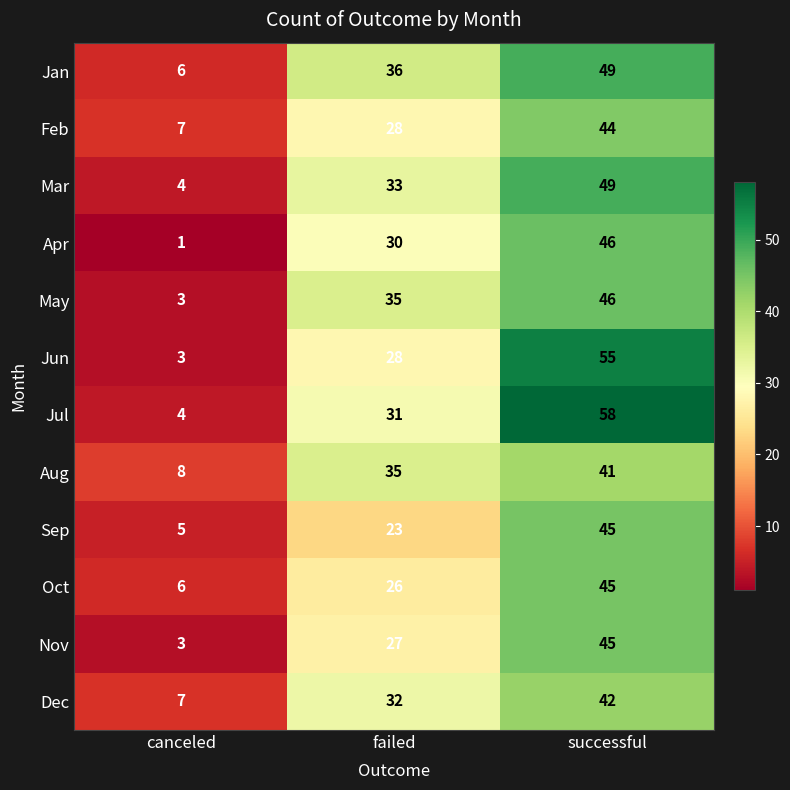

Count the number of data series in this chart.

12